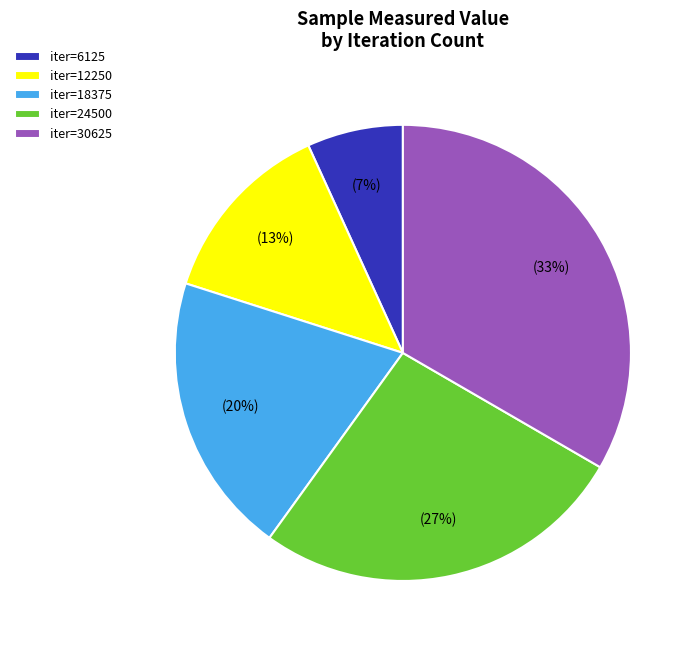

Is there a majority slice in this chart?

No